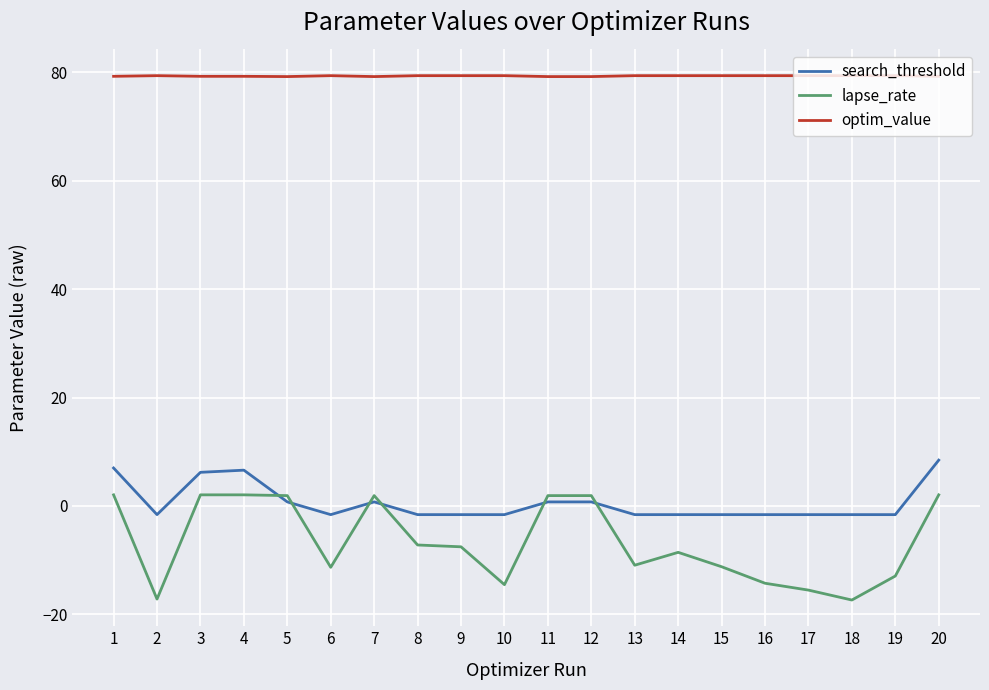

What is the maximum value shown in the chart?

79.4